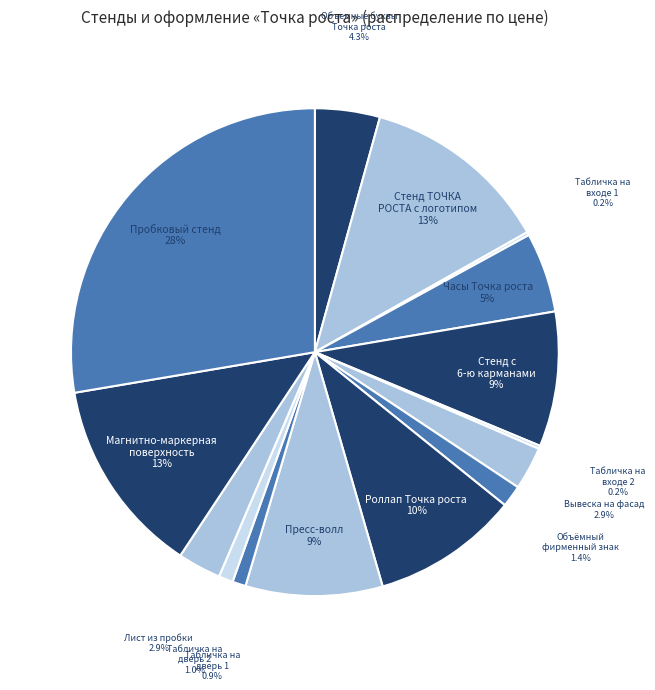

How many slices are in this pie chart?

15